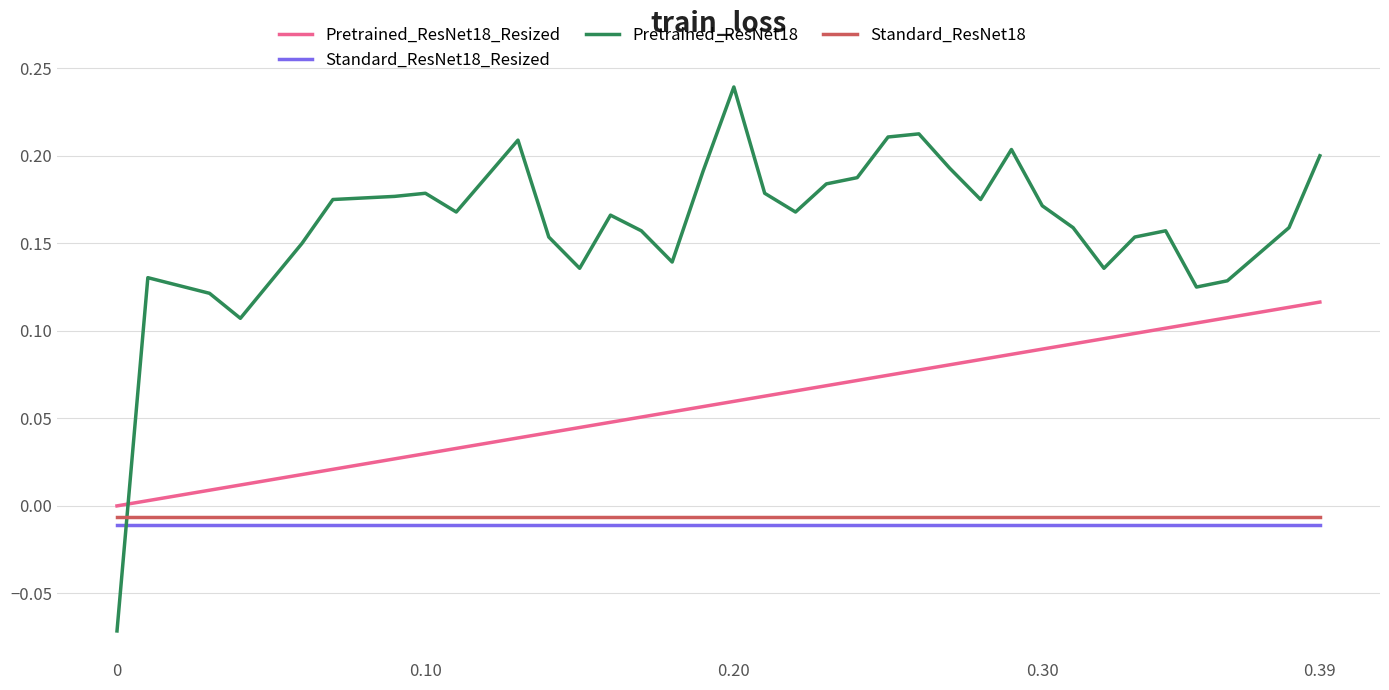

Which series has the largest total across all categories?

Pretrained_ResNet18